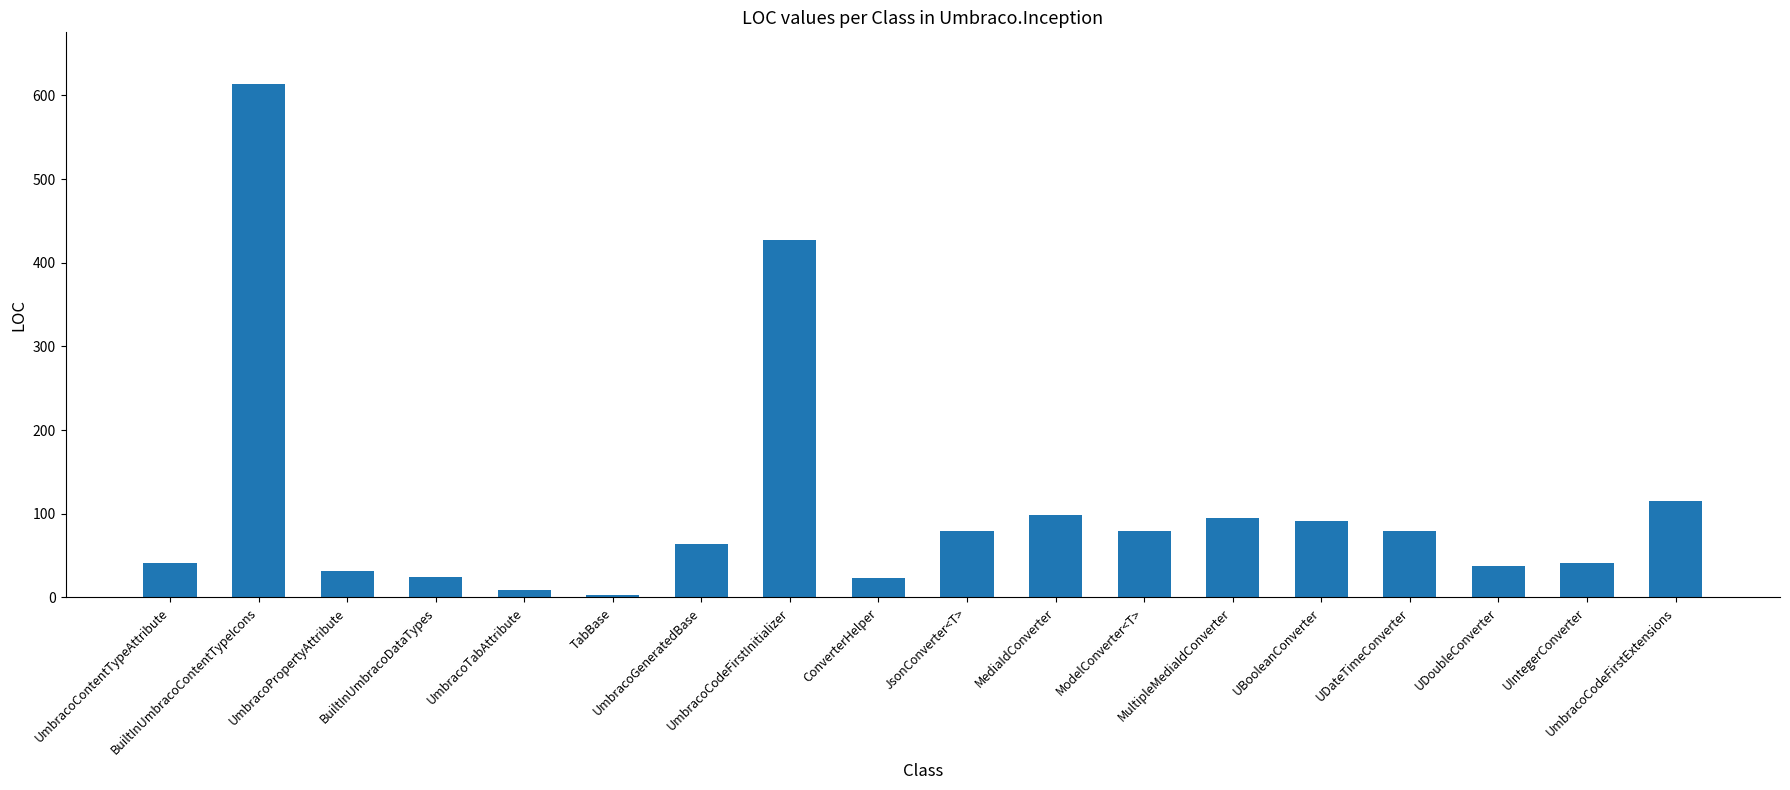

What is the maximum value shown in the chart?

614